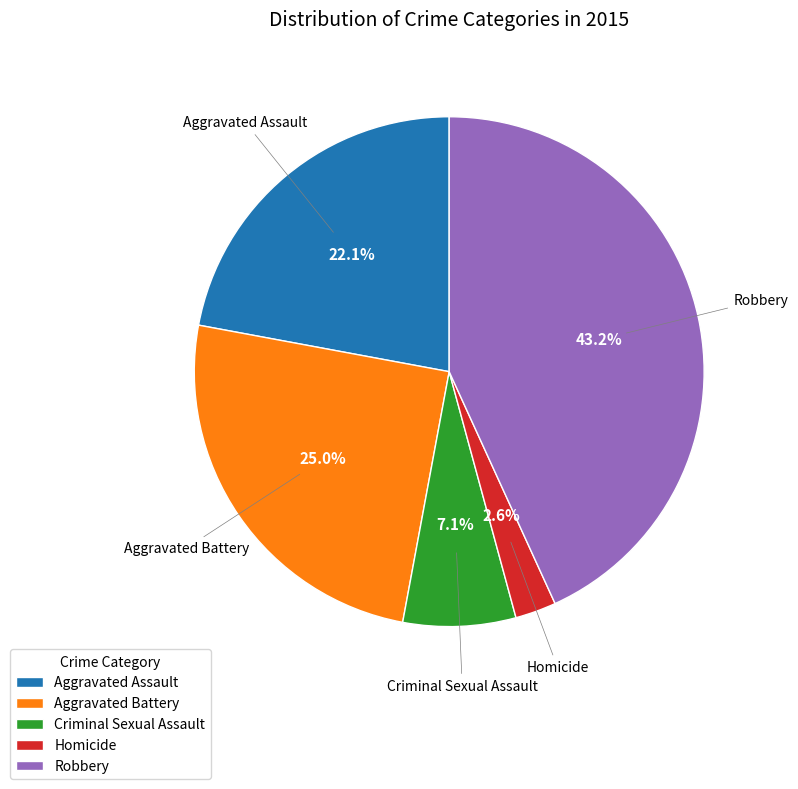

What percentage do Aggravated Battery and Homicide together represent?

27.6%